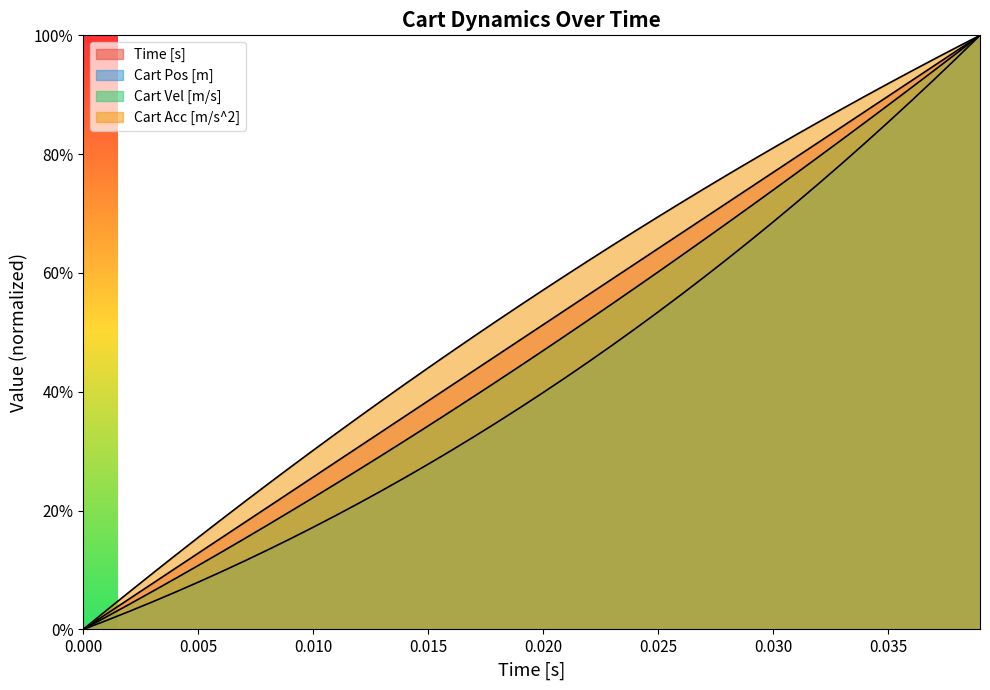

True or false: Time [s] has more than 2 interior local peaks.

False